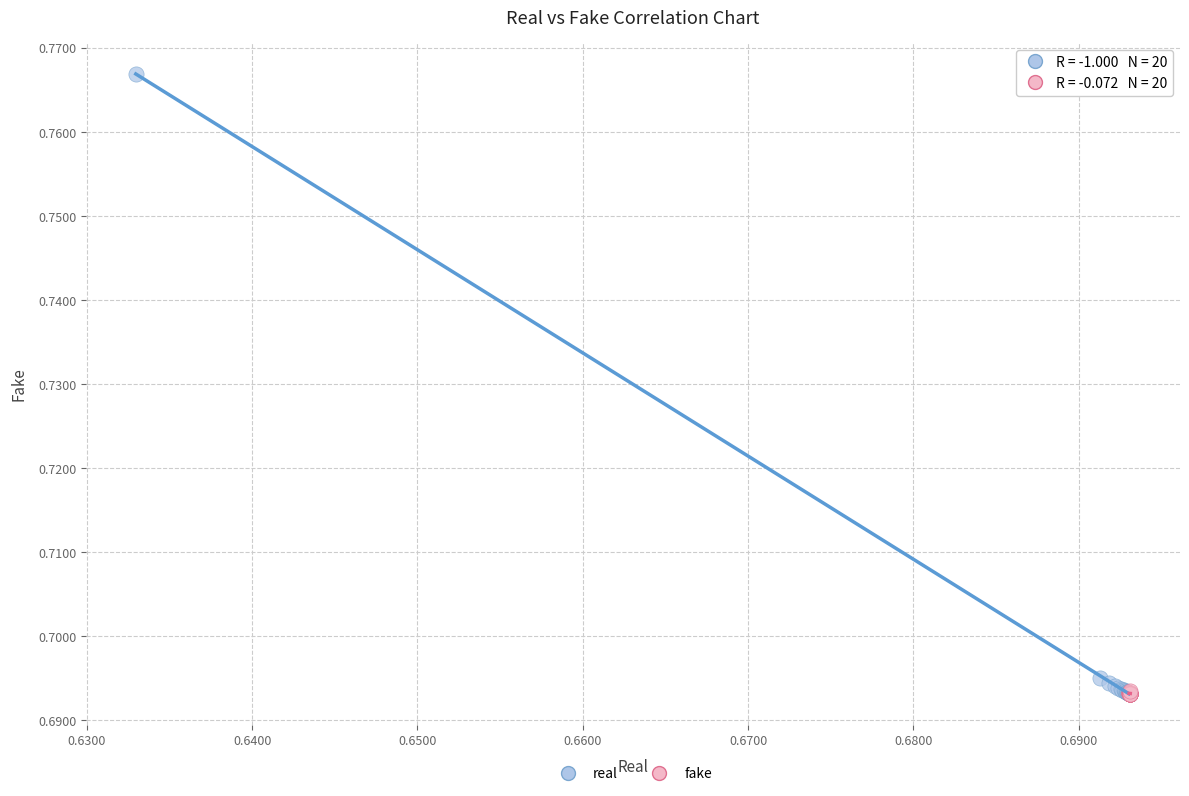

Which series contains the highest Y value?

real